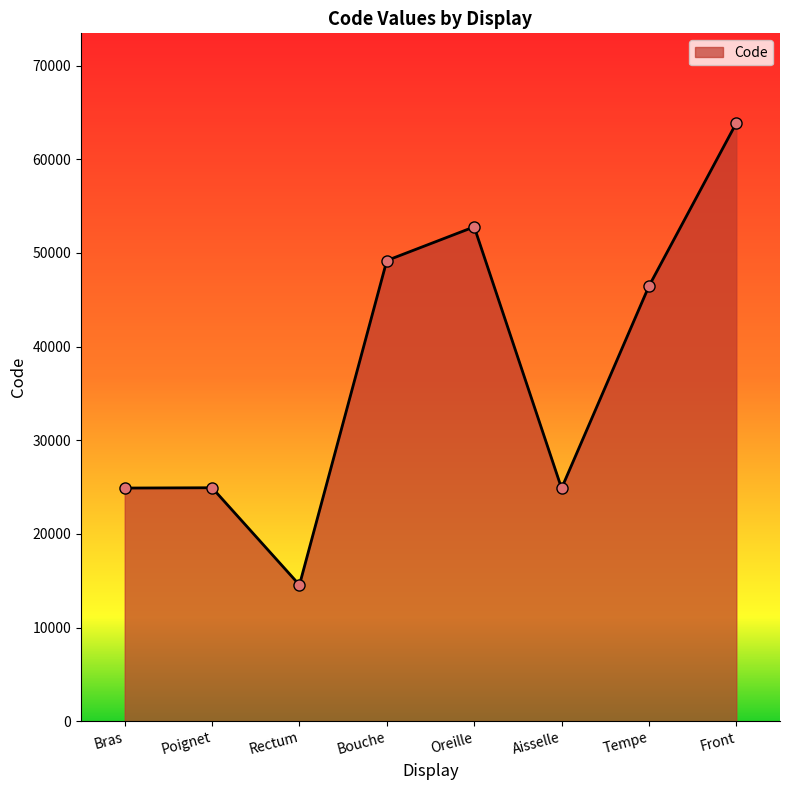

What is the difference between the maximum and minimum values?

49320